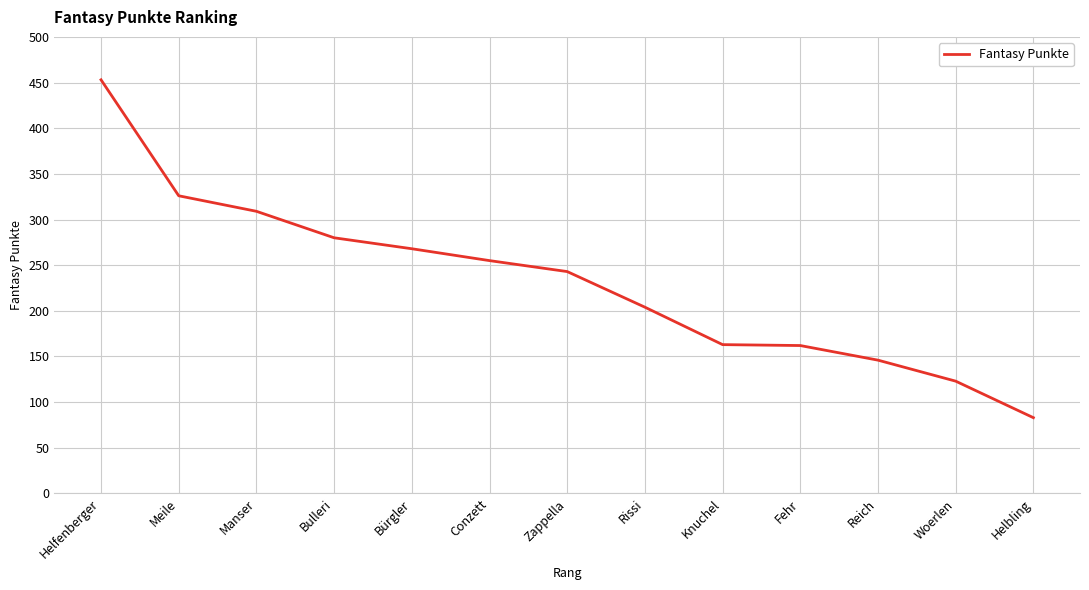

Read the value at Helfenberger, to the nearest 50.

450